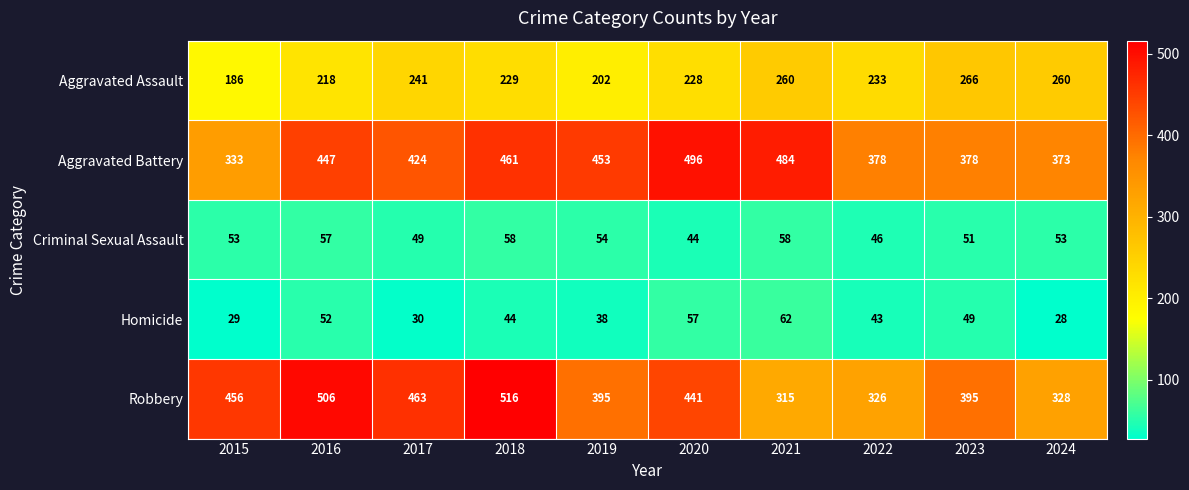

What is the total value across all series at 2020?

1266